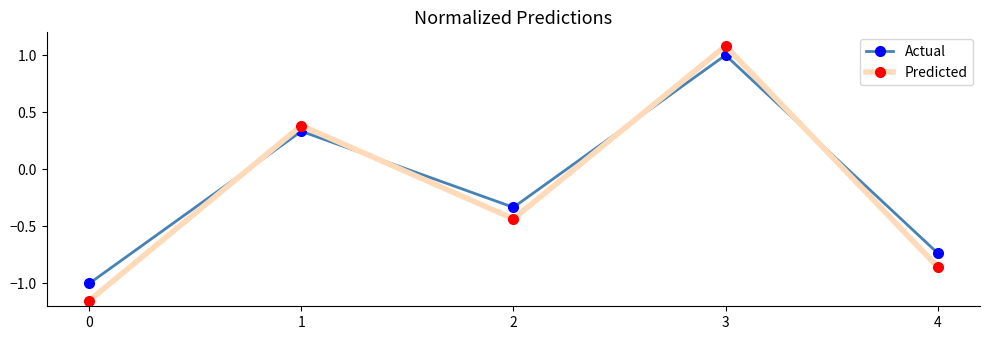

At which label does Predicted first exceed 0?

1